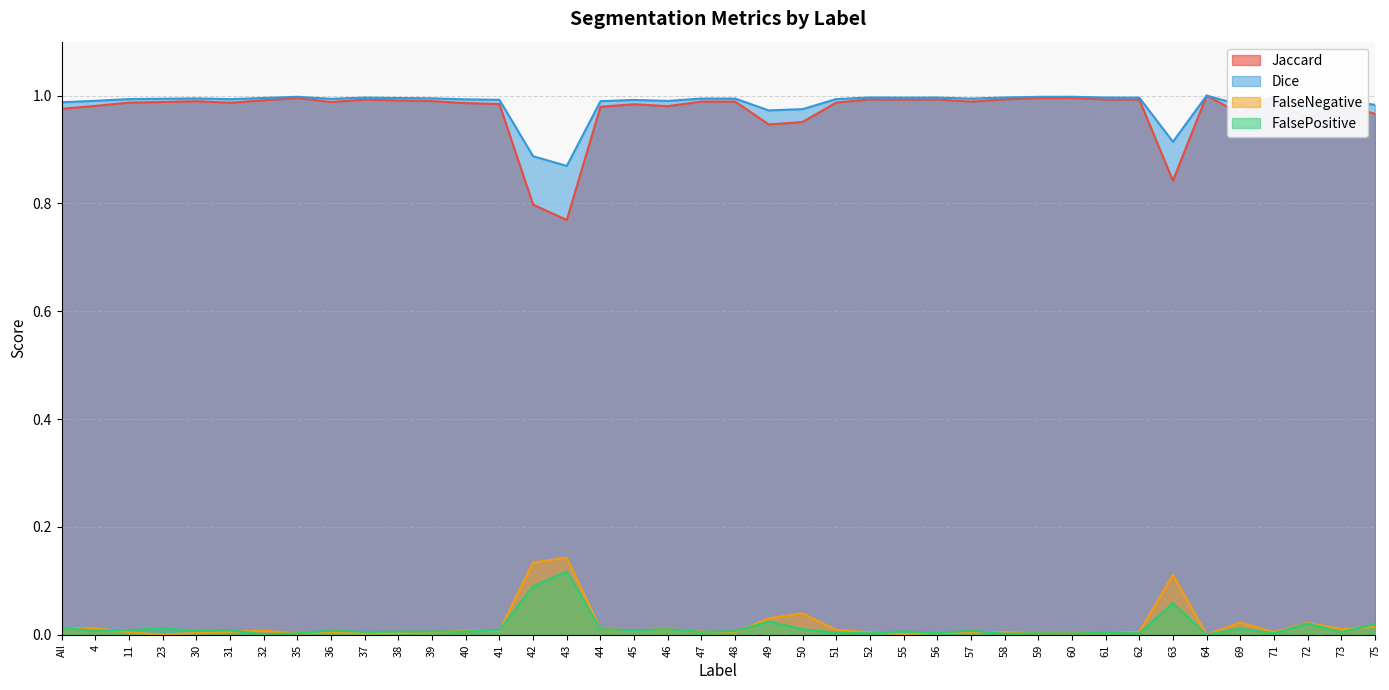

Reading right to left, what are all the values shown in this chart?

Jaccard: 1.0	1.0	1.0	1.0	1.0	1.0	0.8	1.0	1.0	1.0	1.0	1.0	1.0	1.0	1.0	1.0	1.0	1.0	0.9	1.0	1.0	1.0	1.0	1.0	0.8	0.8	1.0	1.0	1.0	1.0	1.0	1.0	1.0	1.0	1.0	1.0	1.0	1.0	1.0	1.0
Dice: 1.0	1.0	1.0	1.0	1.0	1.0	0.9	1.0	1.0	1.0	1.0	1.0	1.0	1.0	1.0	1.0	1.0	1.0	1.0	1.0	1.0	1.0	1.0	1.0	0.9	0.9	1.0	1.0	1.0	1.0	1.0	1.0	1.0	1.0	1.0	1.0	1.0	1.0	1.0	1.0
FalseNegative: 0.0	0.0	0.0	0.0	0.0	0.0	0.1	0.0	0.0	0.0	0.0	0.0	0.0	0.0	0.0	0.0	0.0	0.0	0.0	0.0	0.0	0.0	0.0	0.0	0.1	0.1	0.0	0.0	0.0	0.0	0.0	0.0	0.0	0.0	0.0	0.0	0.0	0.0	0.0	0.0
FalsePositive: 0.0	0.0	0.0	0.0	0.0	0.0	0.1	0.0	0.0	0.0	0.0	0.0	0.0	0.0	0.0	0.0	0.0	0.0	0.0	0.0	0.0	0.0	0.0	0.0	0.1	0.1	0.0	0.0	0.0	0.0	0.0	0.0	0.0	0.0	0.0	0.0	0.0	0.0	0.0	0.0